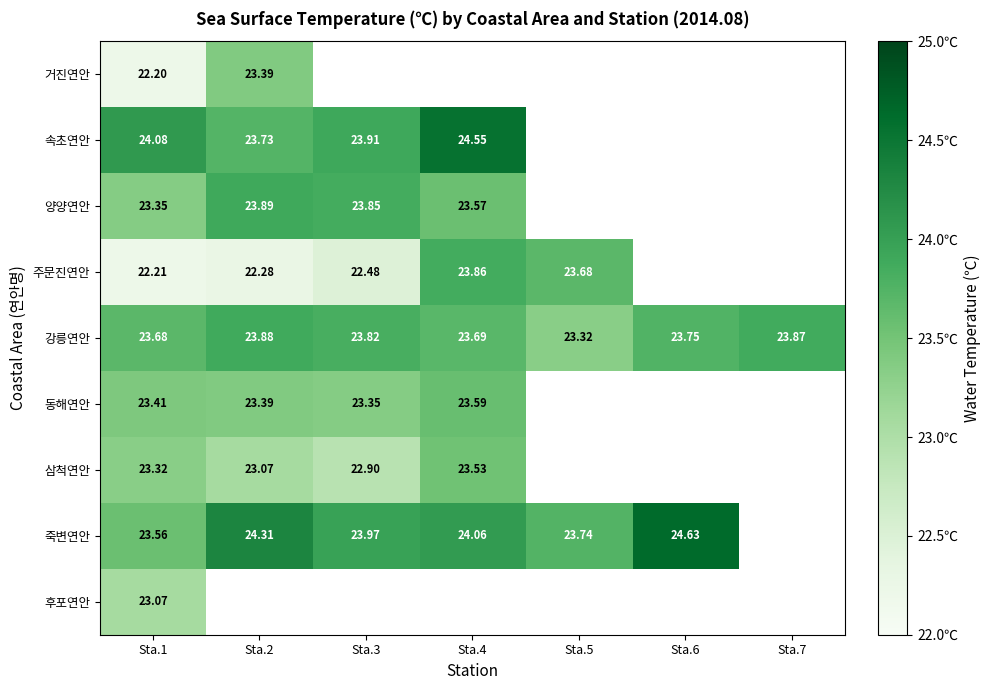

What is the difference between the 주문진연안 values at Sta.5 and Sta.4?

0.2